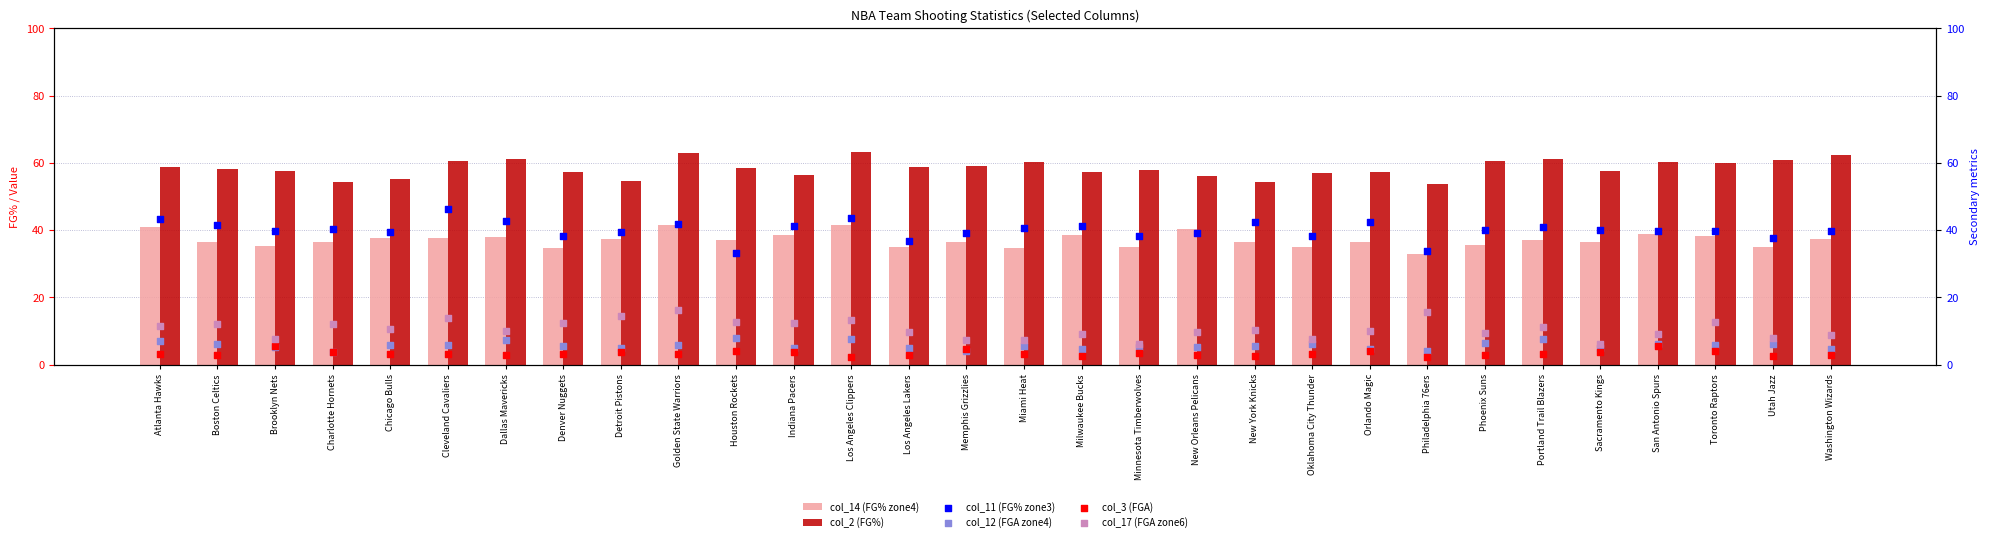

Which series reaches the maximum Y coordinate?

col_2 (FG%)